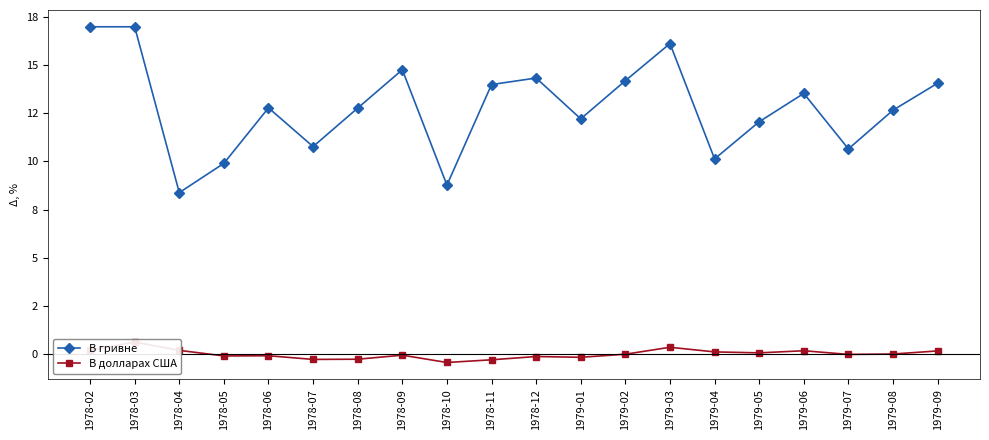

What is the lowest value of the В долларах США series?

-0.4